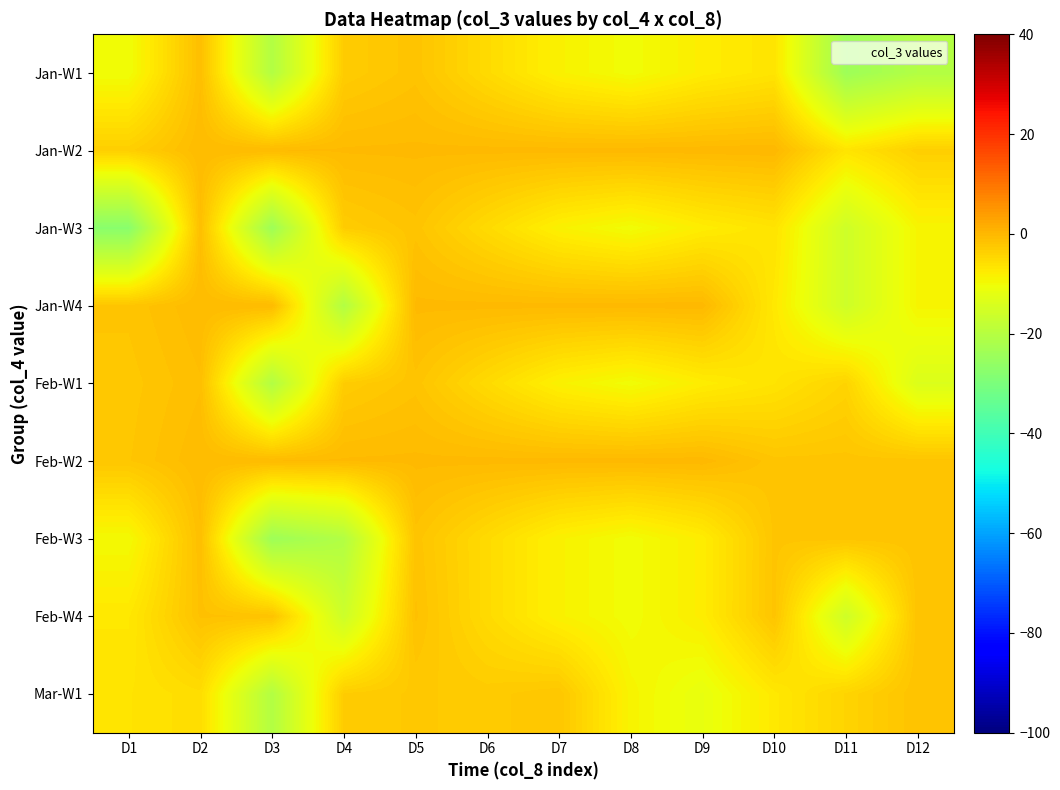

Reading left to right, list all the values displayed in this chart.

Jan-W1: D1=-10.3	D2=-1.1	D3=-20.6	D4=-3.1	D5=-1.8	D6=-5.2	D7=-8.5	D8=-10.1	D9=-7.9	D10=-6.6	D11=-24.1	D12=-20.6
Jan-W2: D1=-3.4	D2=-0.5	D3=-0.4	D4=-0.4	D5=-0.3	D6=-0.2	D7=-0.2	D8=-0.1	D9=-0.1	D10=0.0	D11=-6.6	D12=-3.4
Jan-W3: D1=-27.5	D2=-1.1	D3=-24.1	D4=-3.1	D5=-1.8	D6=-5.2	D7=-8.5	D8=-10.1	D9=-7.9	D10=-6.5	D11=-16.0	D12=-9.0
Jan-W4: D1=-2.0	D2=-0.5	D3=-0.4	D4=-20.6	D5=-0.3	D6=-0.2	D7=-0.2	D8=-0.1	D9=-0.1	D10=-7.2	D11=-16.0	D12=-9.0
Feb-W1: D1=-2.4	D2=-1.1	D3=-20.6	D4=-3.1	D5=-1.8	D6=-5.2	D7=-8.5	D8=-10.1	D9=-7.9	D10=-6.5	D11=-4.2	D12=-13.7
Feb-W2: D1=-2.2	D2=-0.5	D3=-0.4	D4=-0.4	D5=-0.3	D6=-0.2	D7=-0.2	D8=-0.1	D9=-0.1	D10=-1.9	D11=-1.8	D12=-1.8
Feb-W3: D1=-9.8	D2=-1.1	D3=-24.1	D4=-20.6	D5=-1.8	D6=-5.2	D7=-8.5	D8=-10.1	D9=-7.9	D10=-1.9	D11=-1.8	D12=-1.7
Feb-W4: D1=-7.1	D2=-1.4	D3=-1.6	D4=-16.3	D5=-1.4	D6=-5.2	D7=-8.5	D8=-10.1	D9=-7.9	D10=-1.9	D11=-16.0	D12=-1.6
Mar-W1: D1=-6.5	D2=-5.6	D3=-20.6	D4=-3.1	D5=-2.5	D6=-2.9	D7=-2.2	D8=-8.9	D9=-11.5	D10=-7.2	D11=-4.2	D12=-1.6